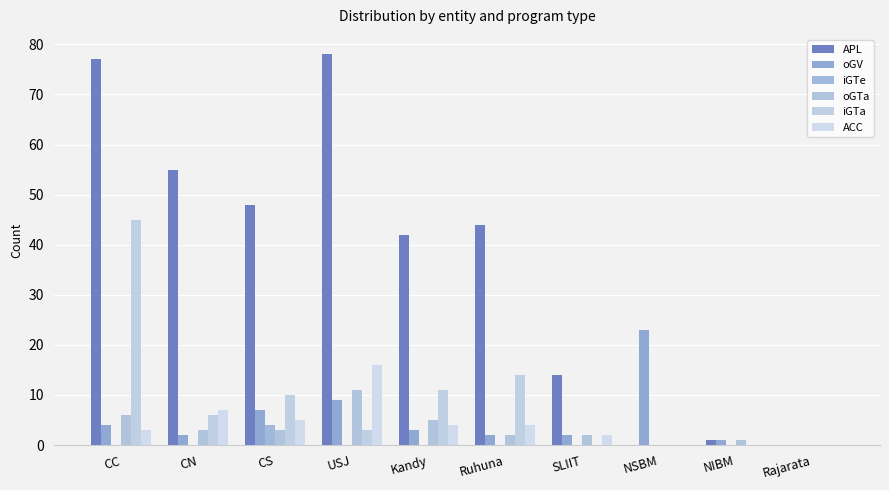

What is the total value across all series at NIBM?

3